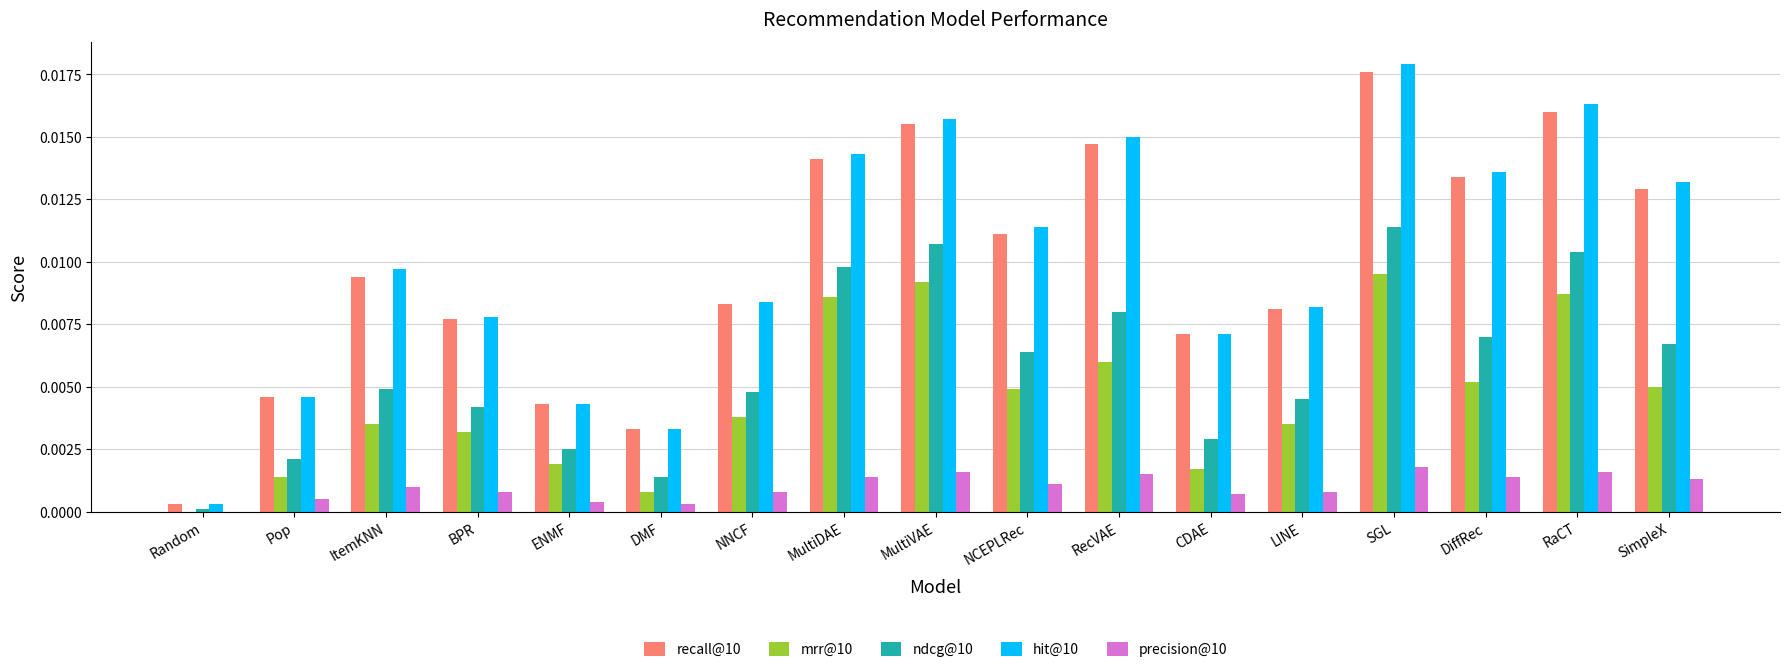

Which category has the highest value in the recall@10 series?

SGL